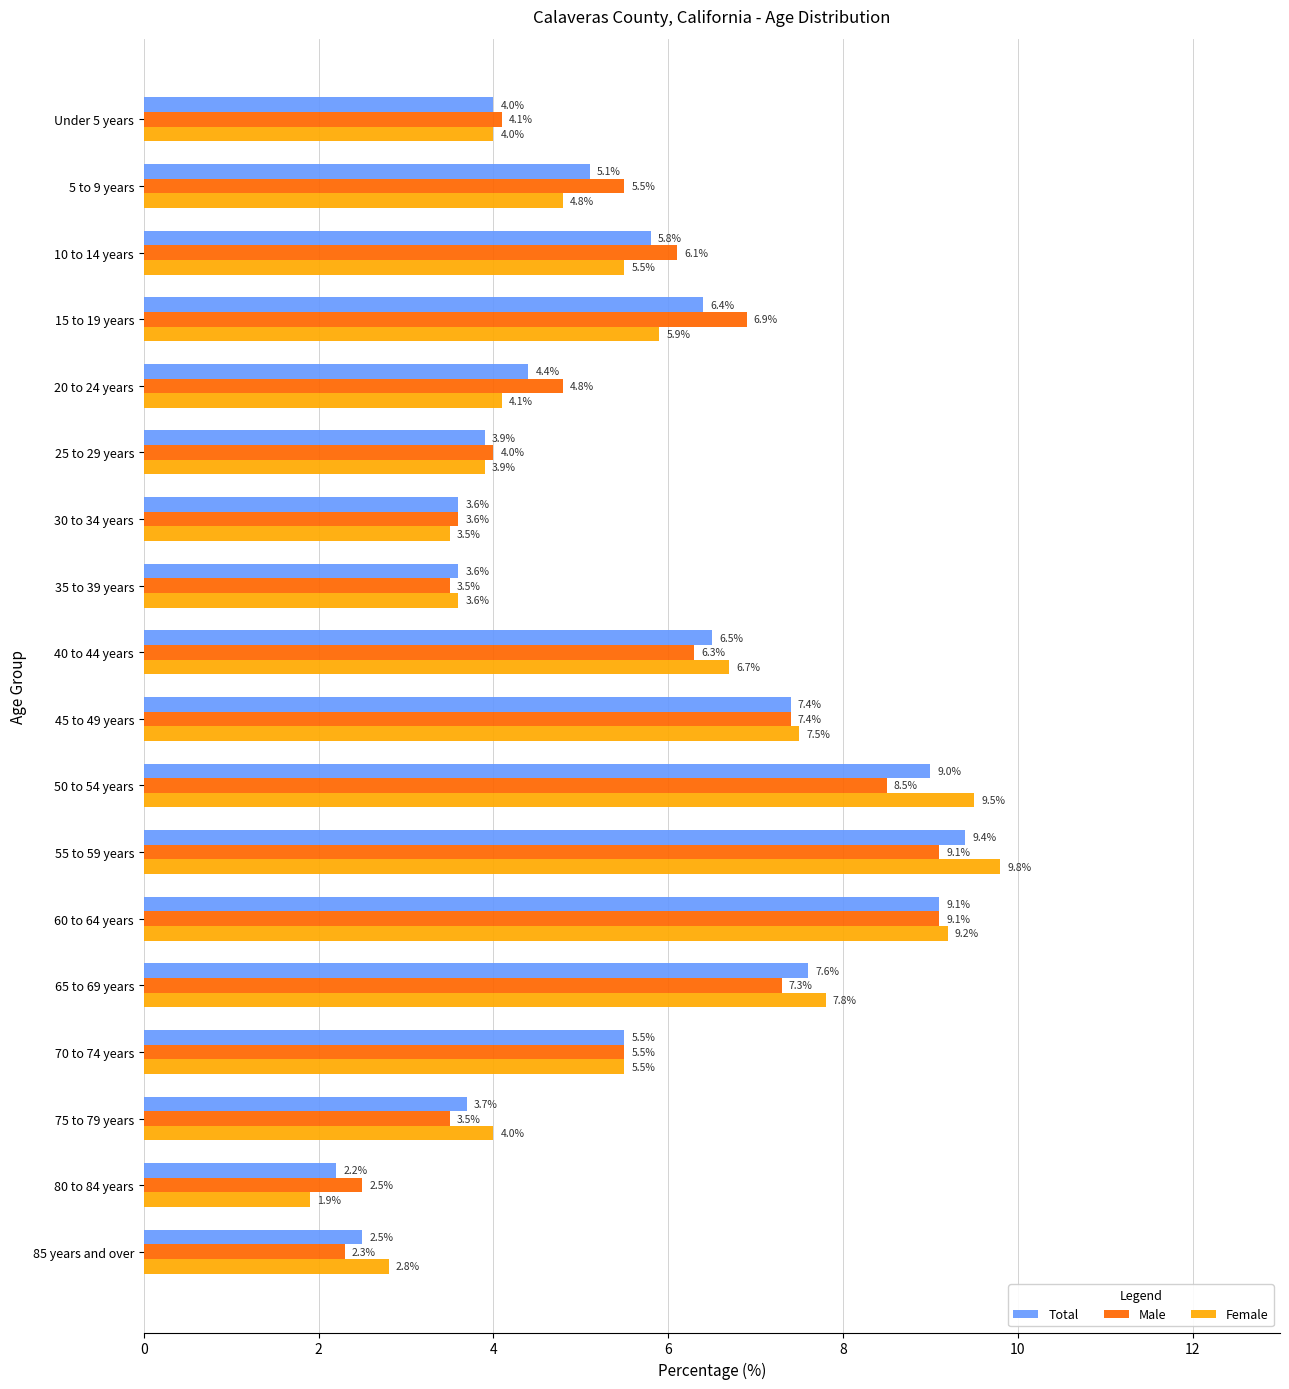

List the series in order of their peak value, lowest first.

Male, Total, Female